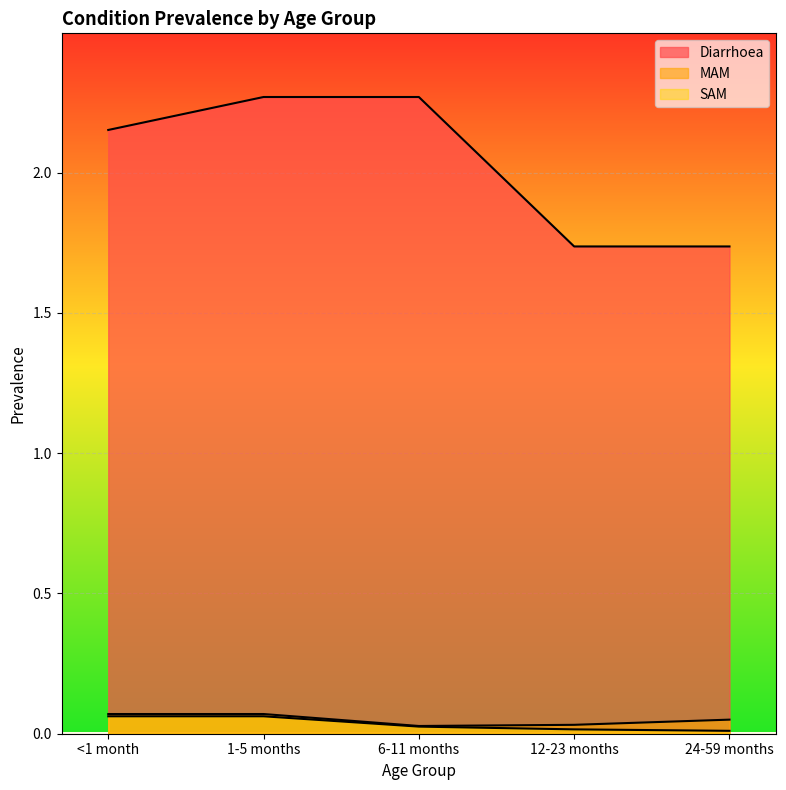

What position from the right is 1-5 months?

4